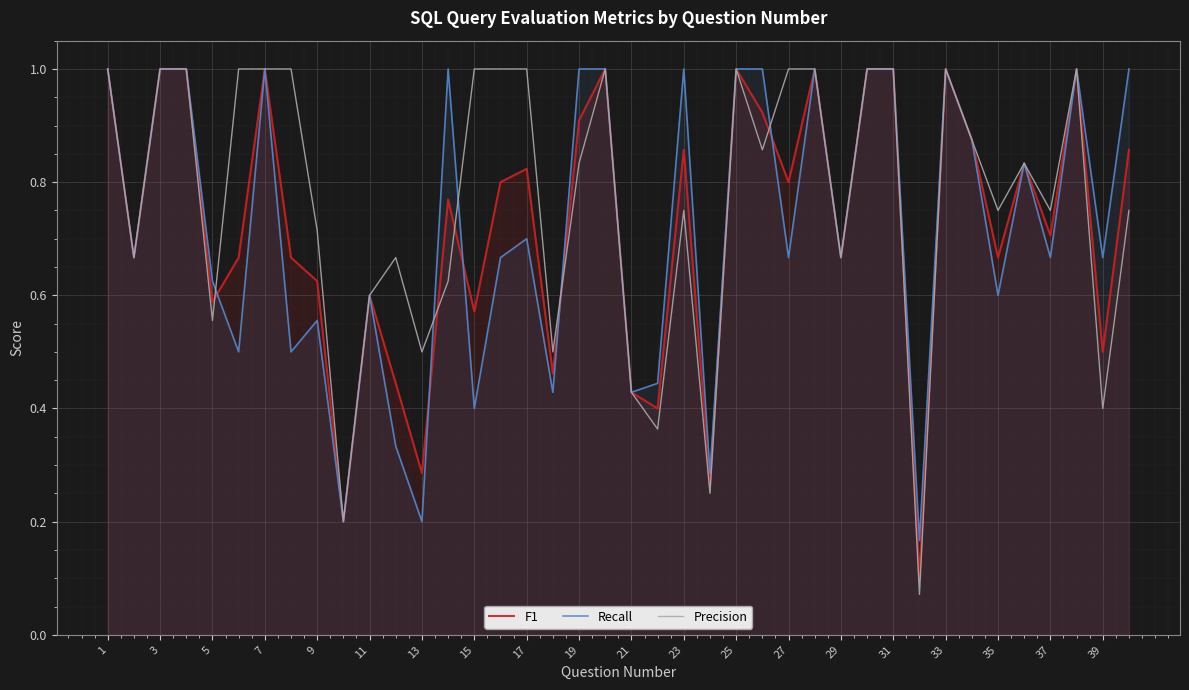

Which series has the largest range (max minus min)?

Precision